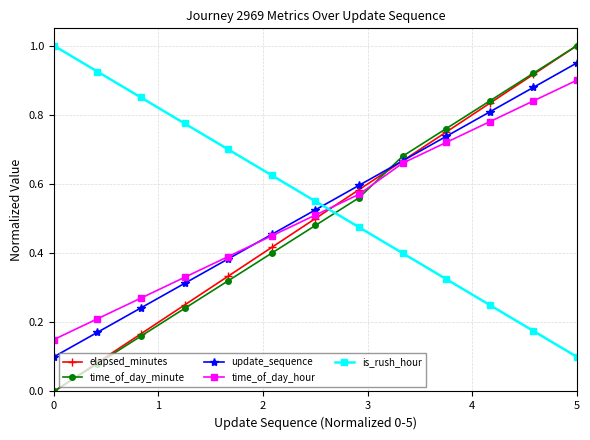

What is the maximum value for time_of_day_minute?

1.0